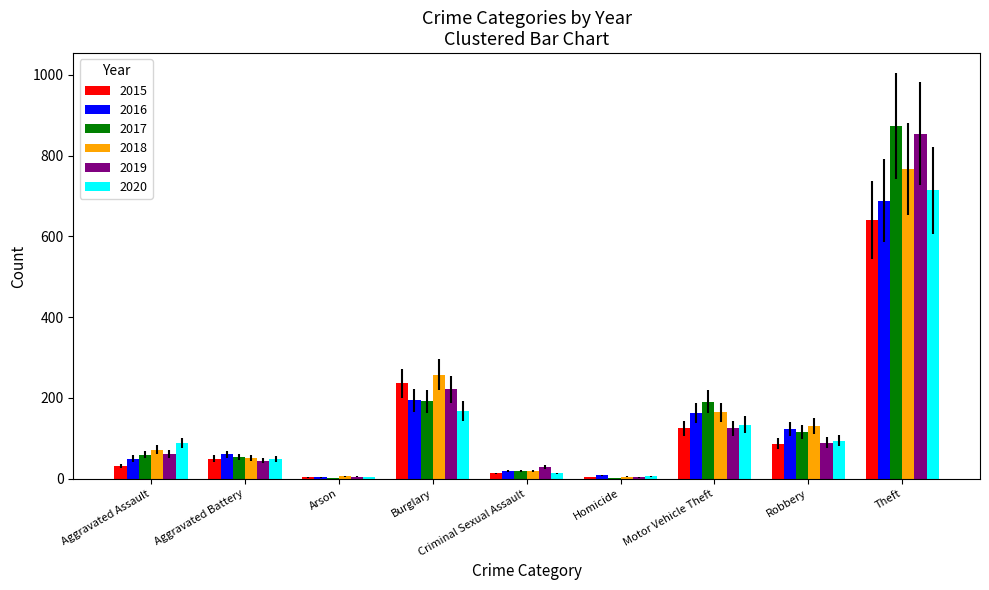

What are all the series names shown in the legend?

2015, 2016, 2017, 2018, 2019, 2020